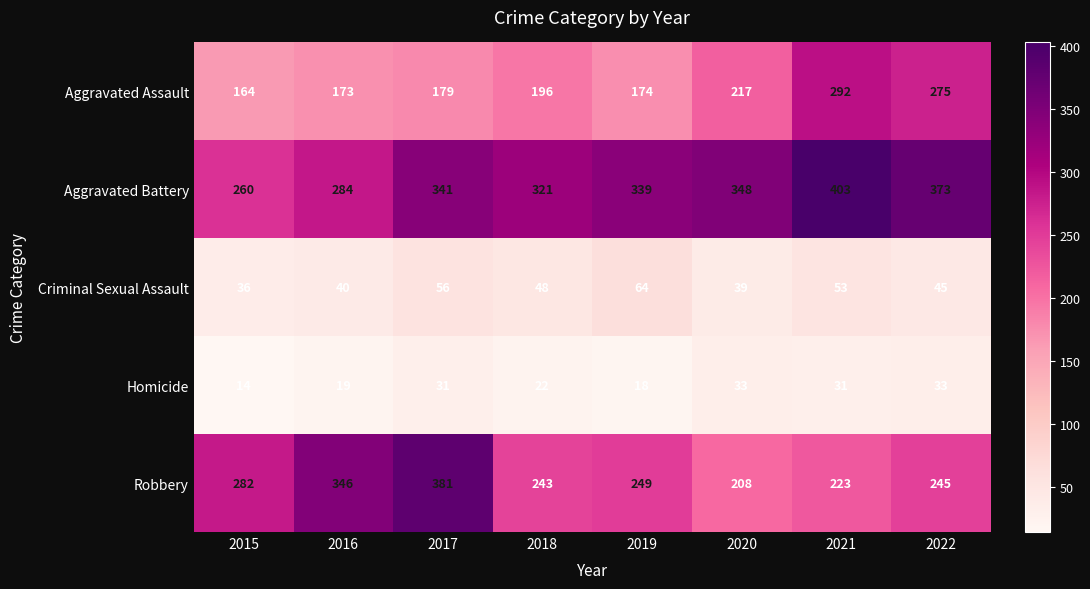

Count the number of categories in the chart.

8